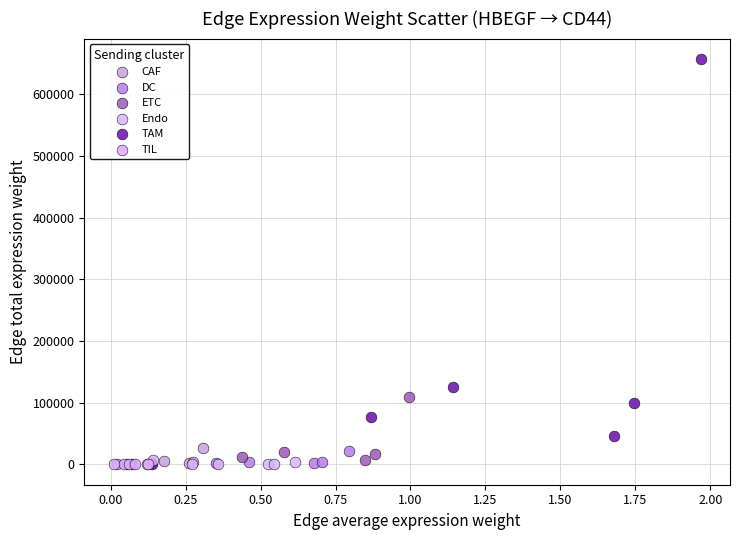

Which series has the widest spread of Y values?

TAM